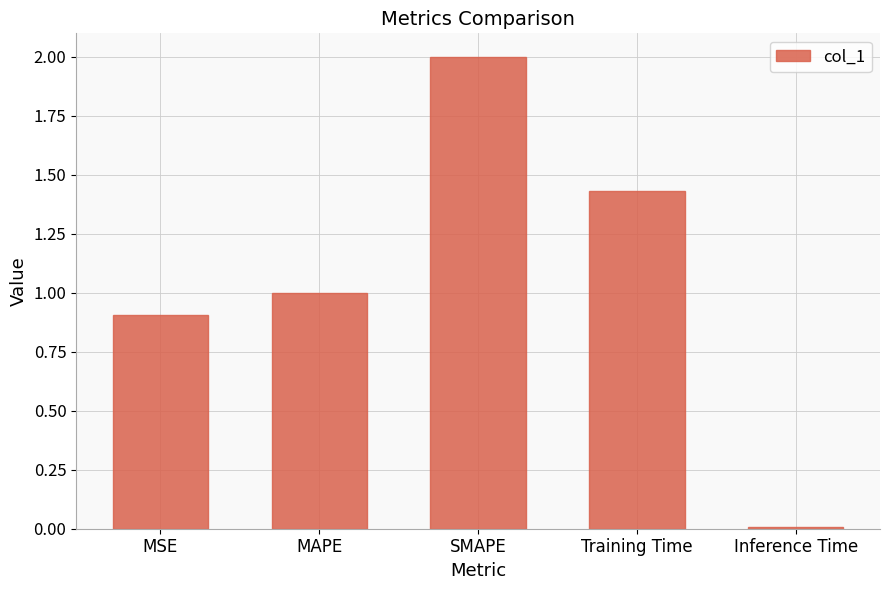

Are the bars grouped side by side (vs. stacked)?

No